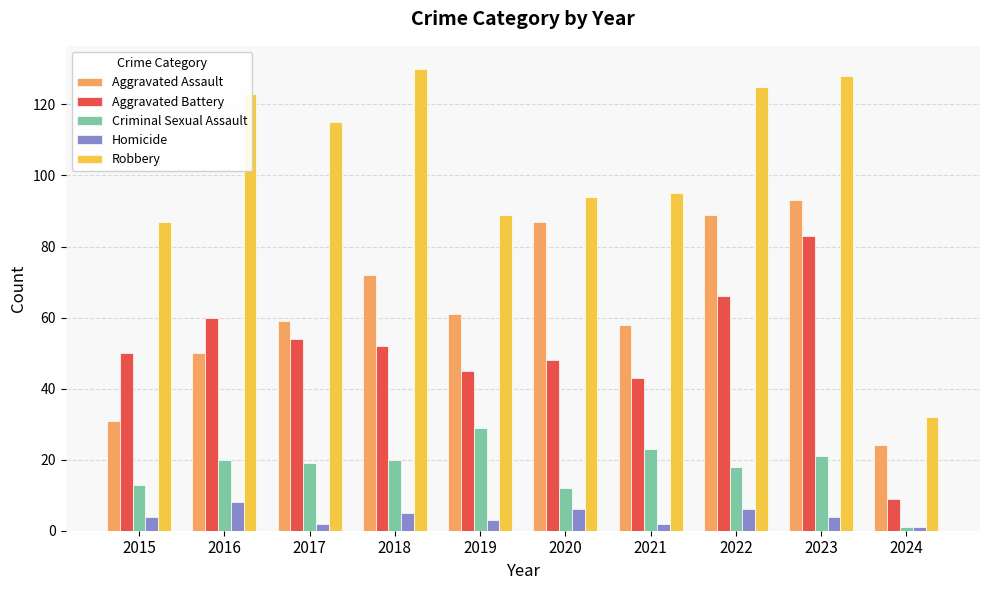

What is the greatest value displayed?

130